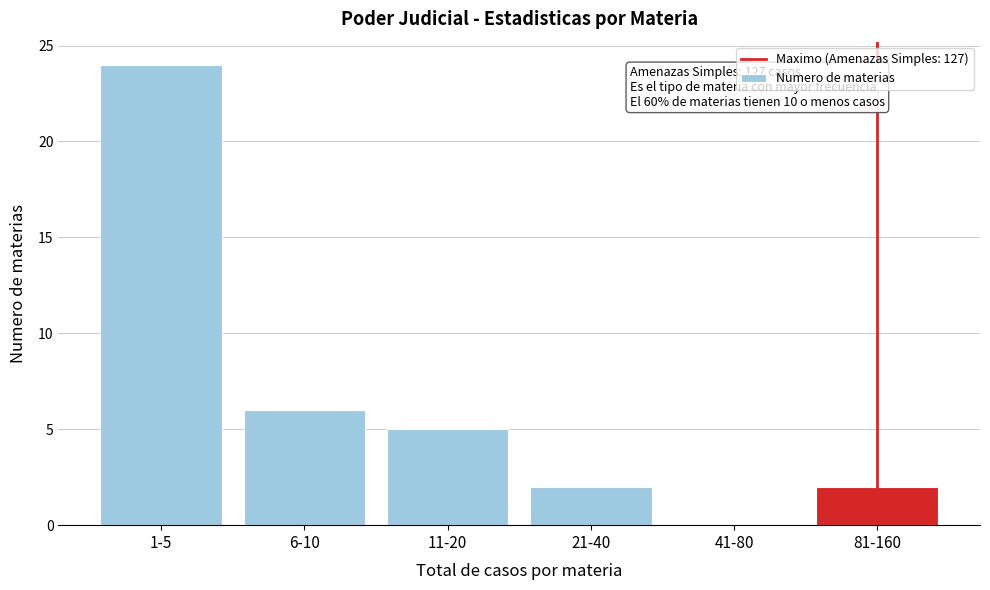

Reading left to right, what are all the values shown in this chart?

1-5=24	6-10=6	11-20=5	21-40=2	41-80=0	81-160=2